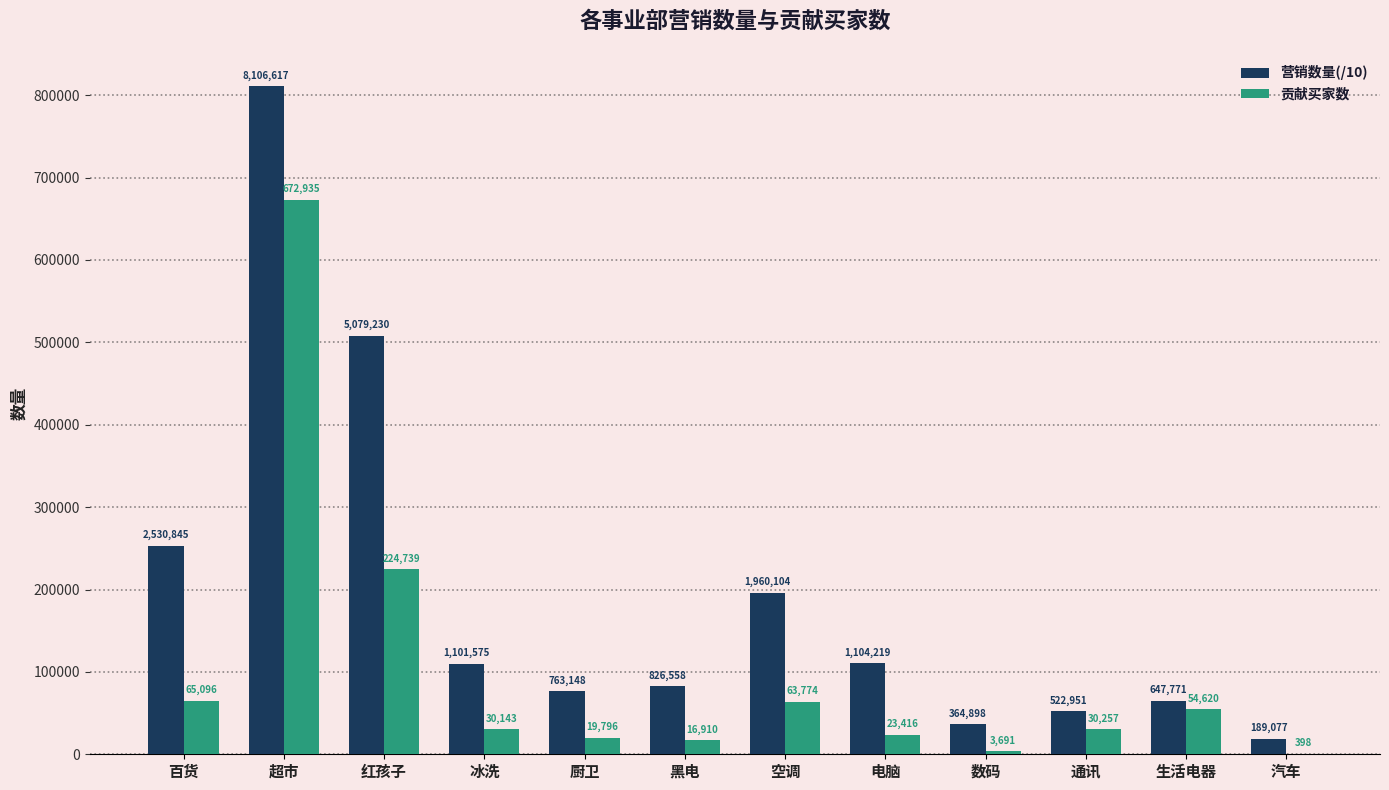

How many groups of bars are there?

12